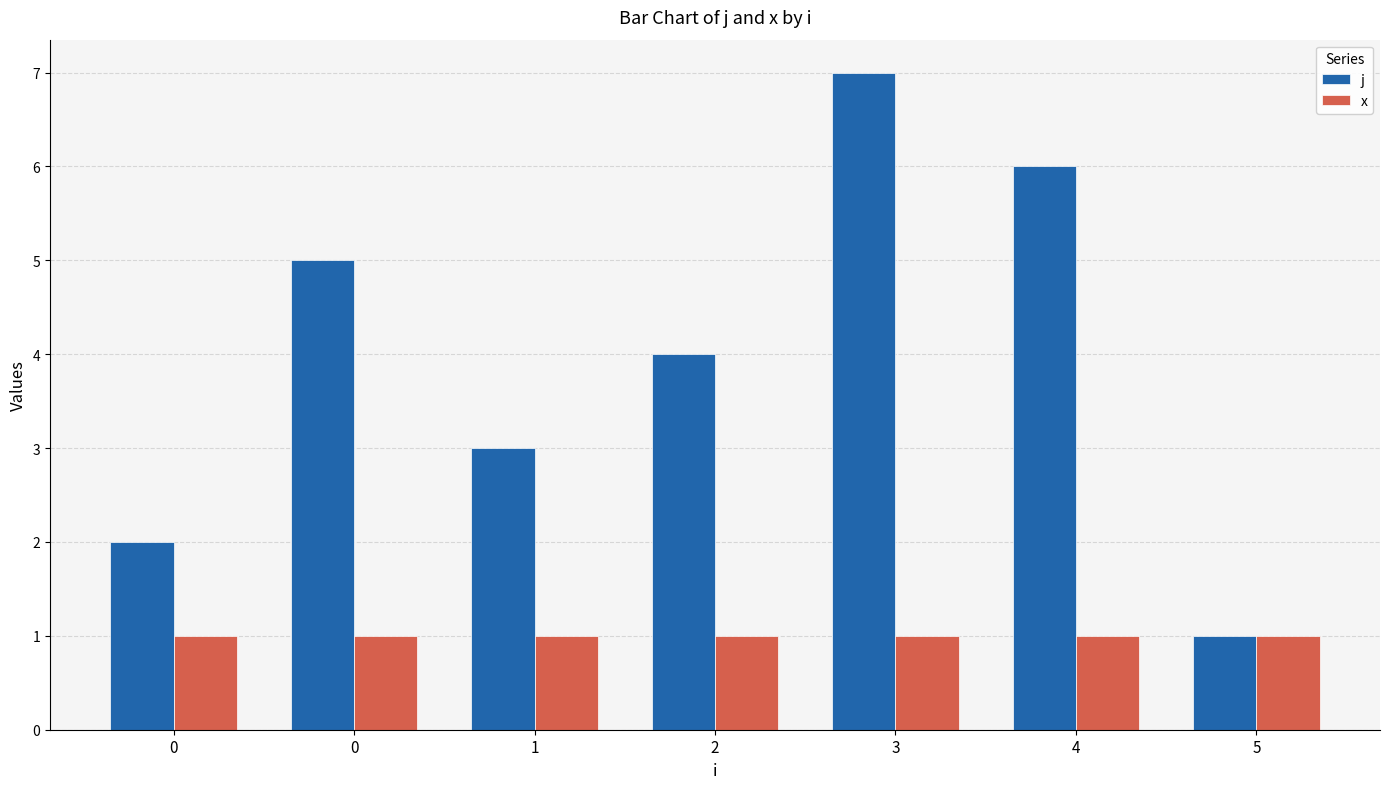

What are all the series names shown in the legend?

j, x